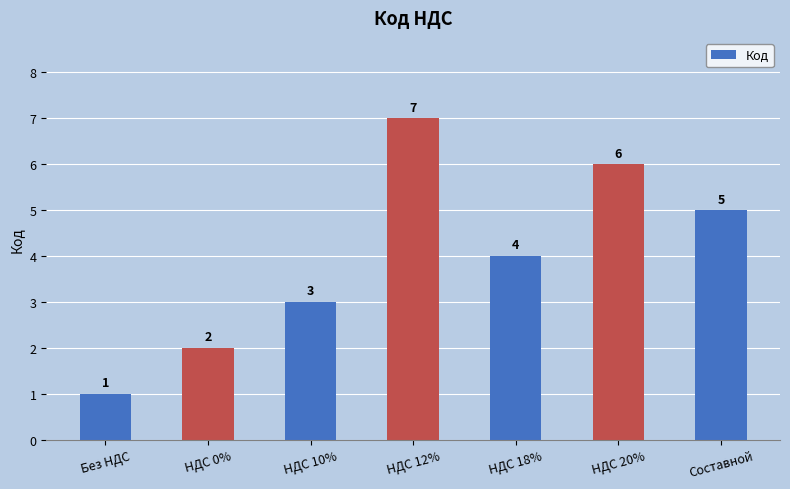

Is it true that the value at НДС 20% is 10?

False